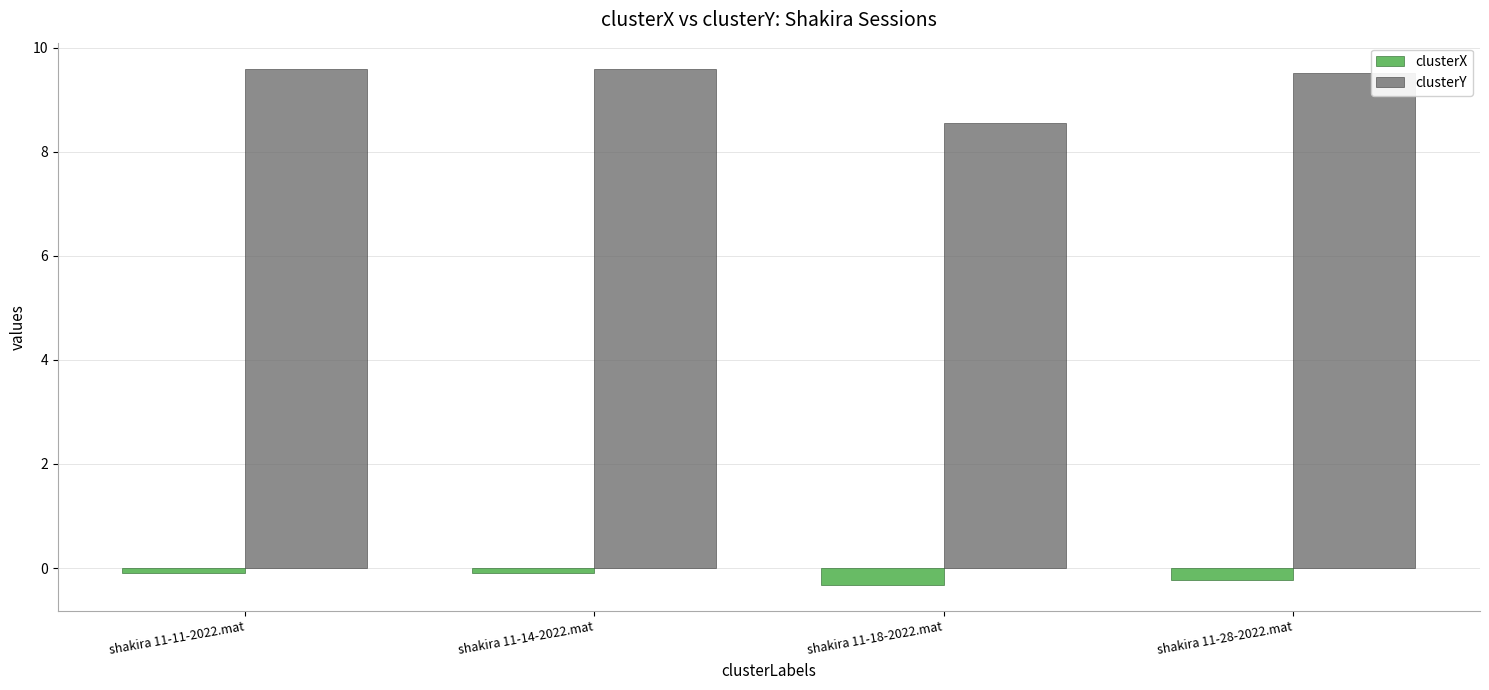

Count the clusterY values in the range 9 to 10.

3